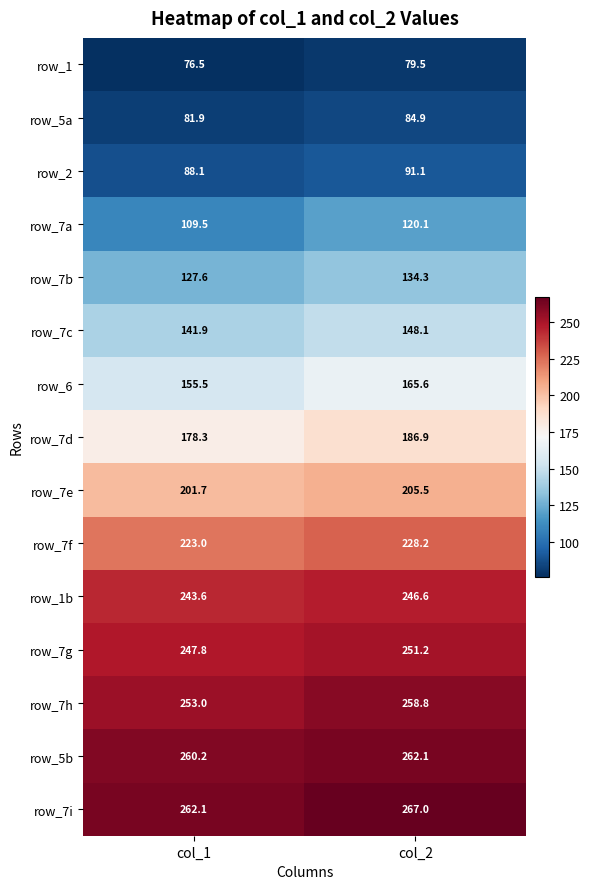

How many series are shown in this chart?

15